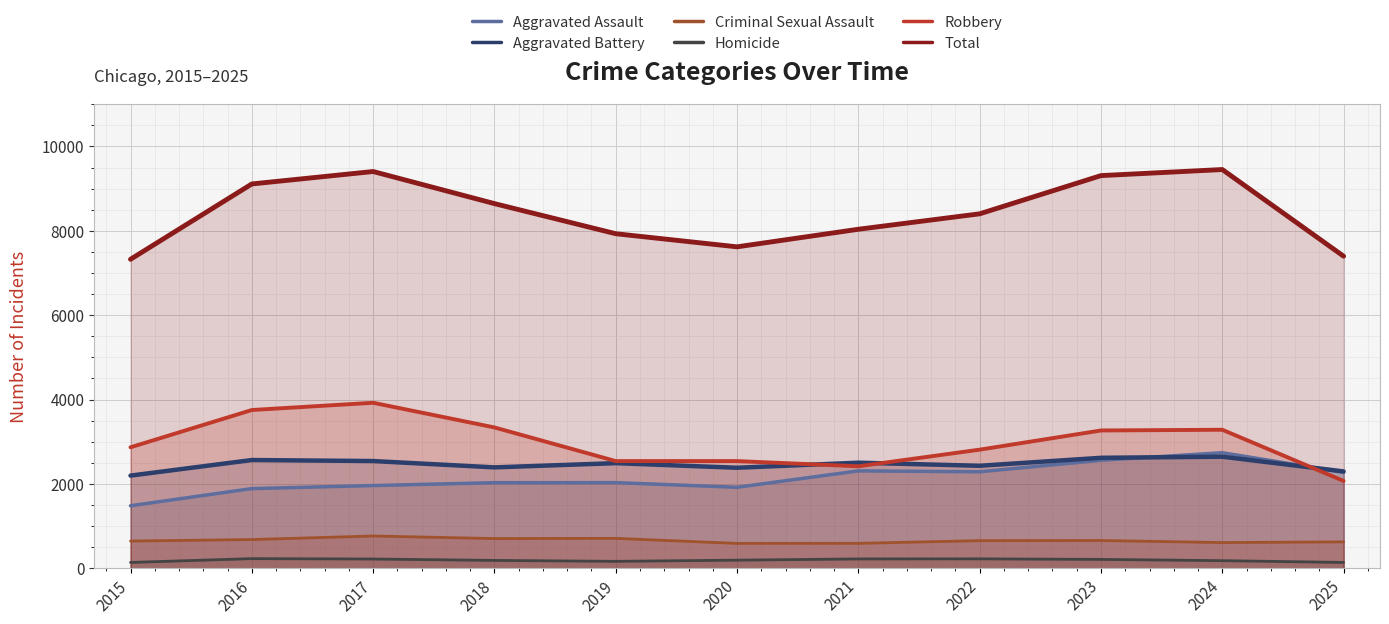

True or false: Homicide and Aggravated Battery cross at least once.

False